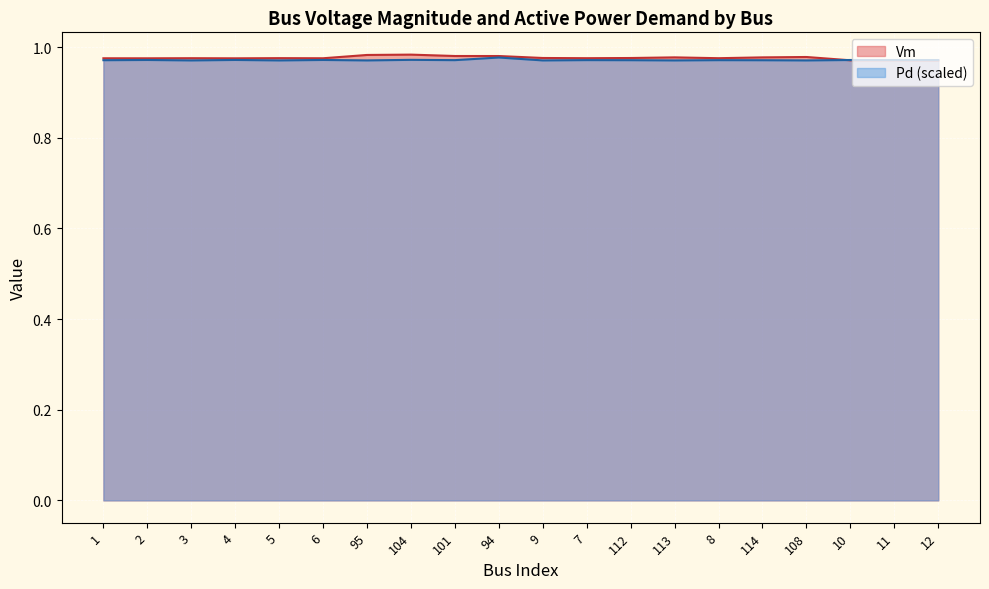

Where is the first local maximum for Vm?

3